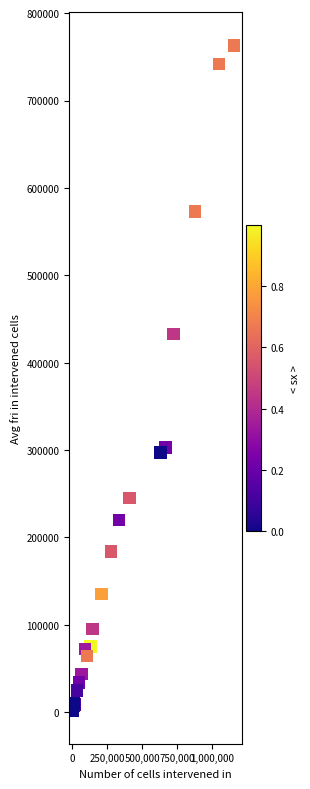

What Y value in the scatter plot is closest to 382500?

433000